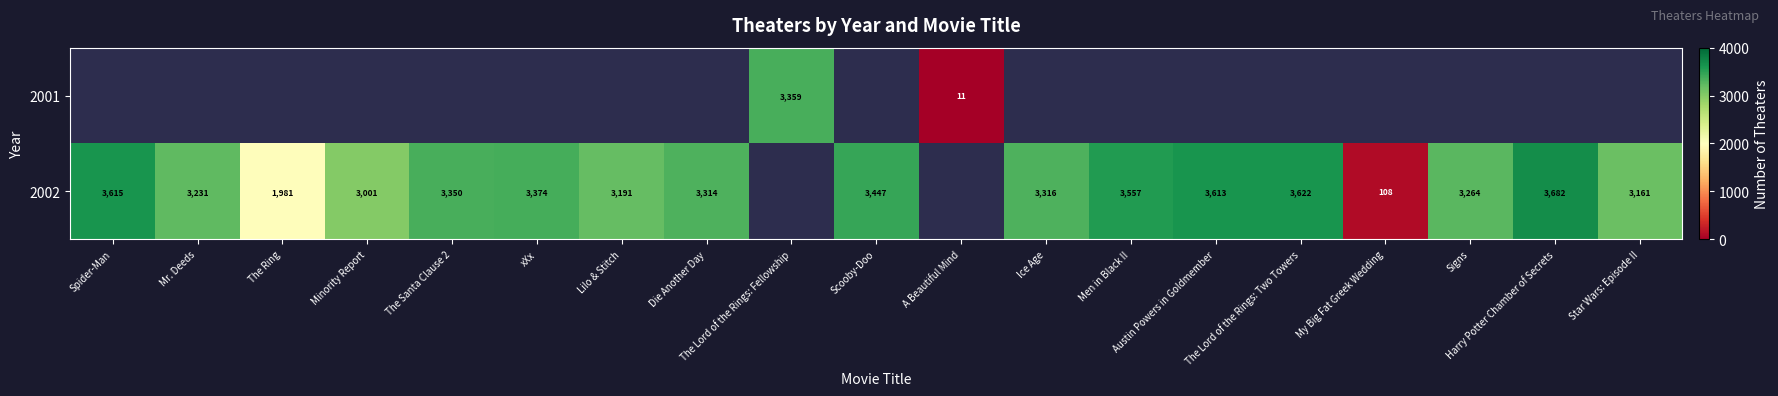

The 2001 series shows -1753 at Austin Powers in Goldmember. True or false?

False